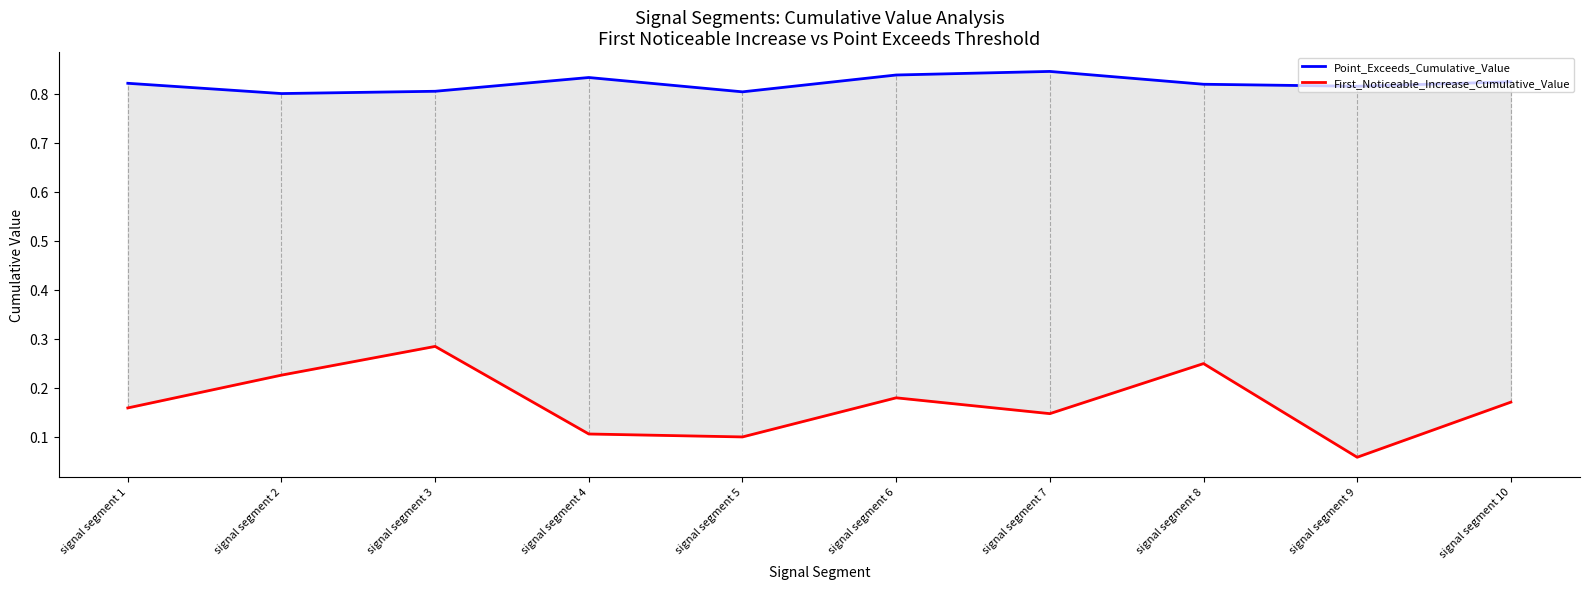

How many lines are shown in the chart?

2